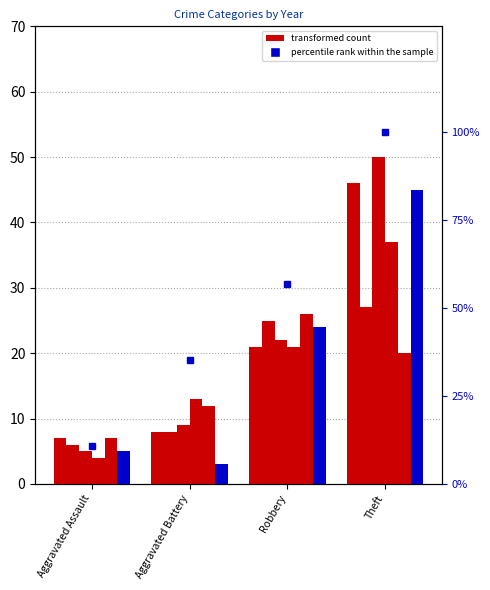

Approximately how many times larger is the value at Aggravated Assault compared to Aggravated Battery?

0.3